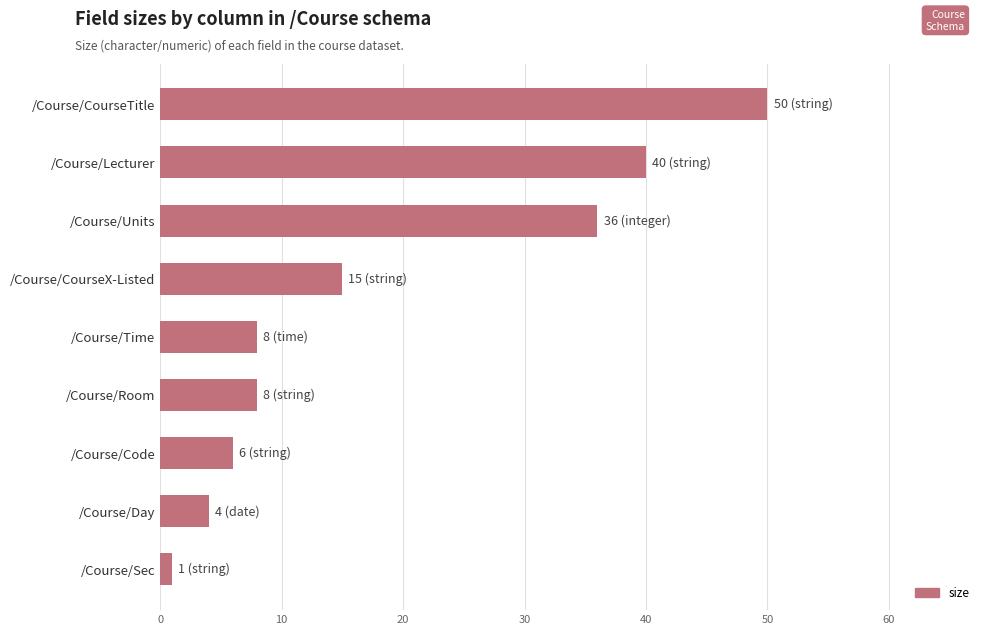

Are the bars horizontal?

Yes